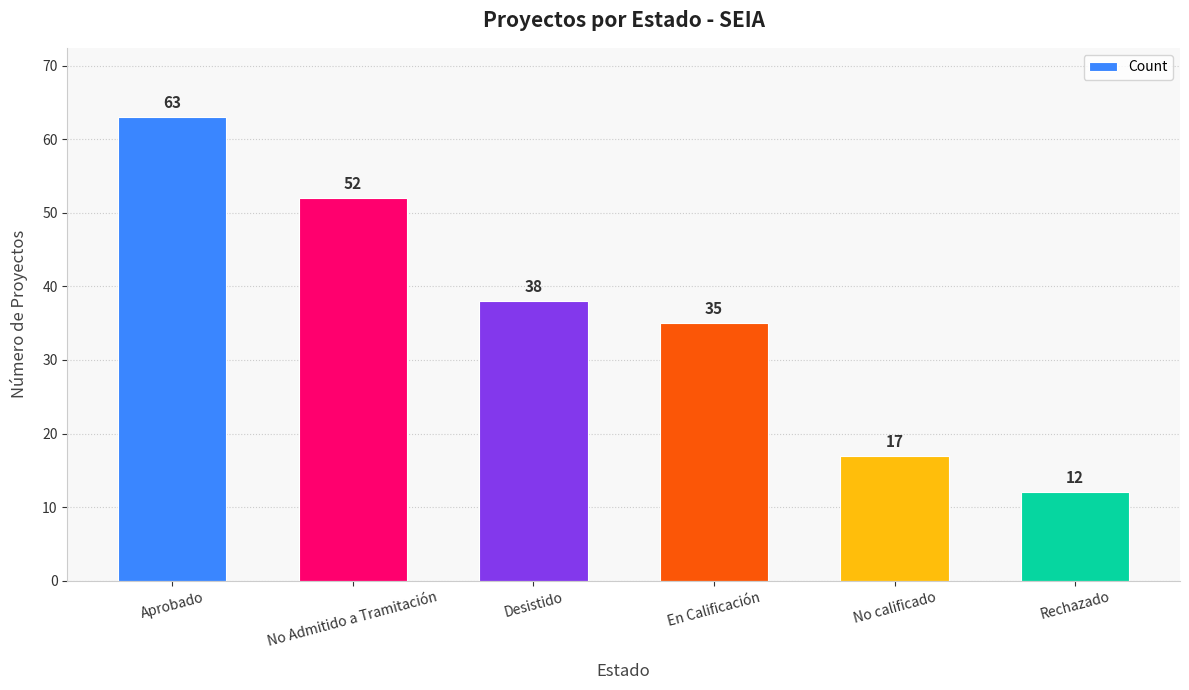

How many data points does each series have?

6